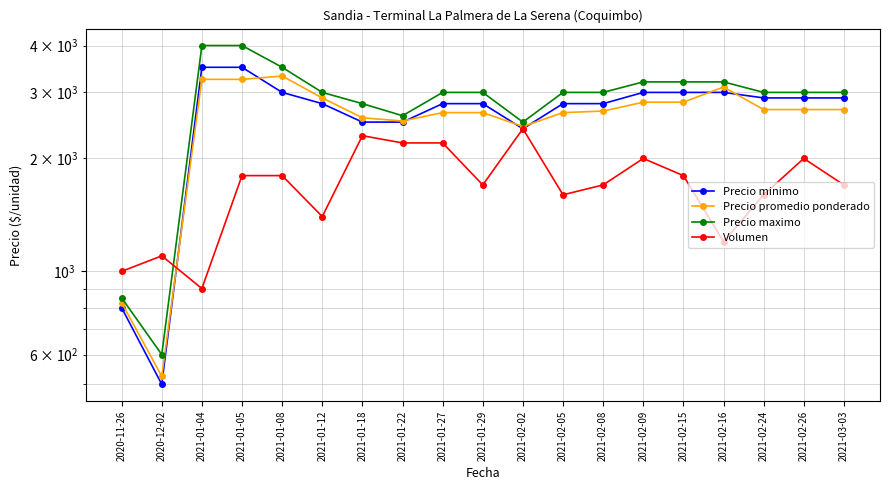

Is the value of Volumen at 2021-02-02 greater than the value of Precio promedio ponderado at 2020-11-26?

Yes